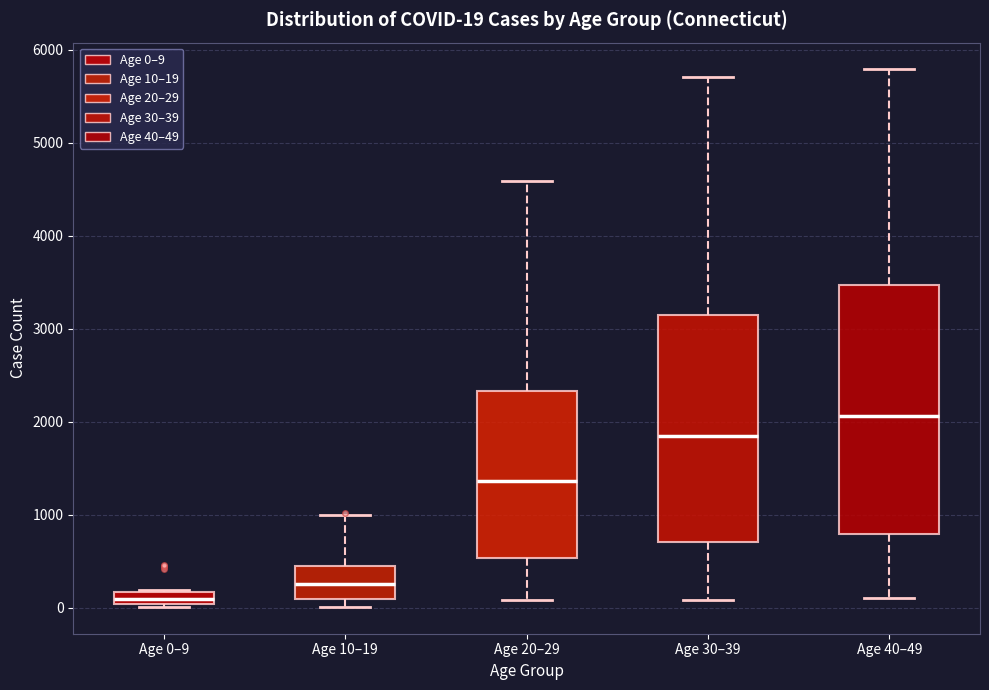

Comparing the boxes themselves (not the whiskers), which one is the tallest?

Age 40–49